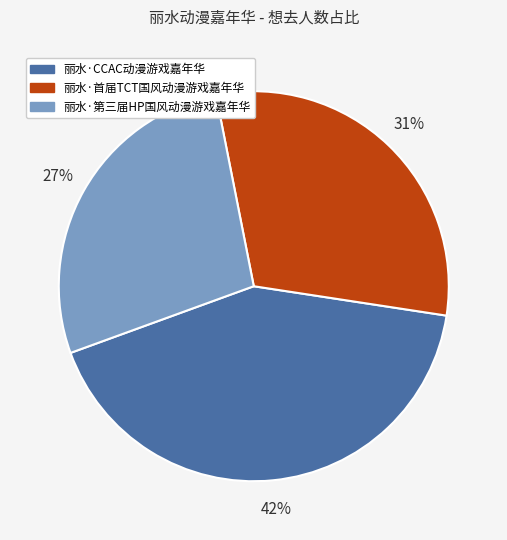

Is the sum of 丽水·第三届HP国风动漫游戏嘉年华 and 丽水·首届TCT国风动漫游戏嘉年华 greater than half?

Yes